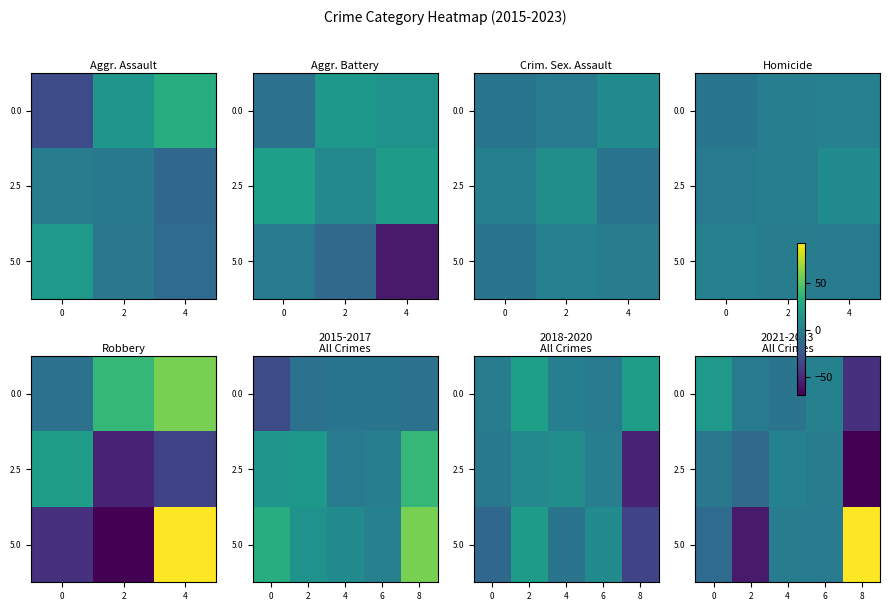

What is the spread (max minus min) of values at 0?

31.0